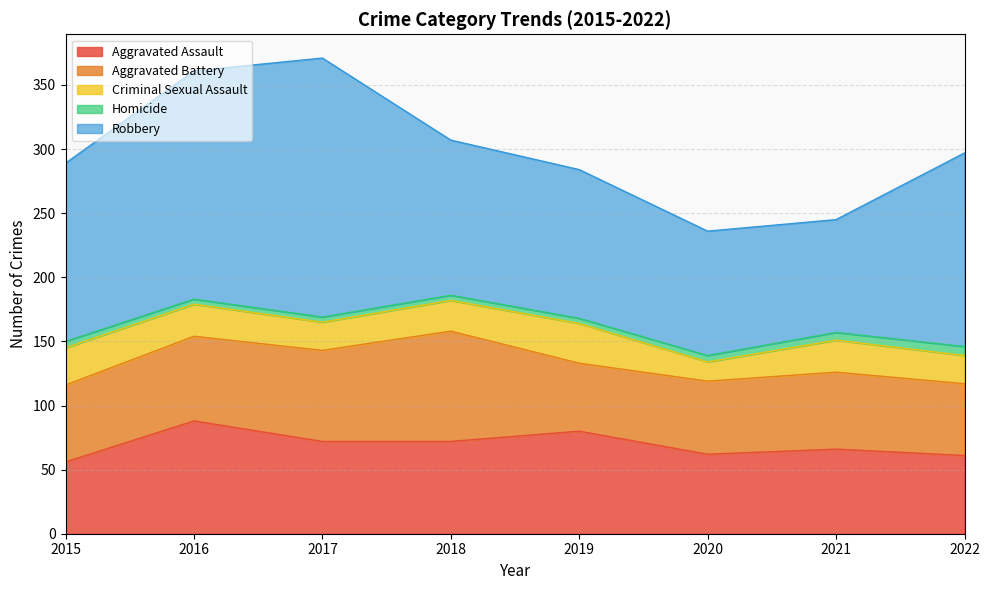

Which series has the largest range (max minus min)?

Robbery